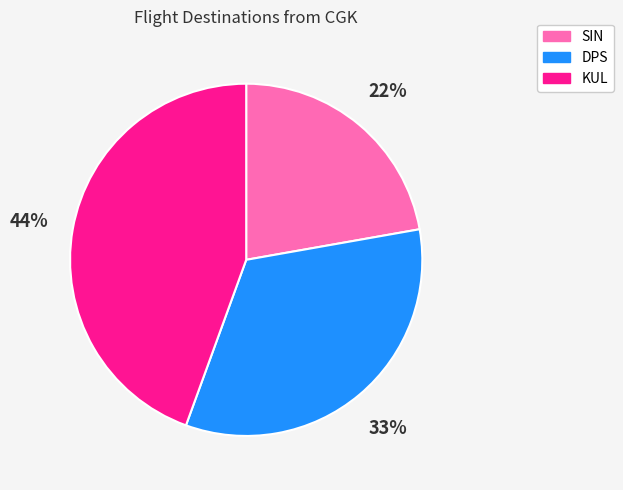

To the nearest percent, what portion does KUL represent?

44%